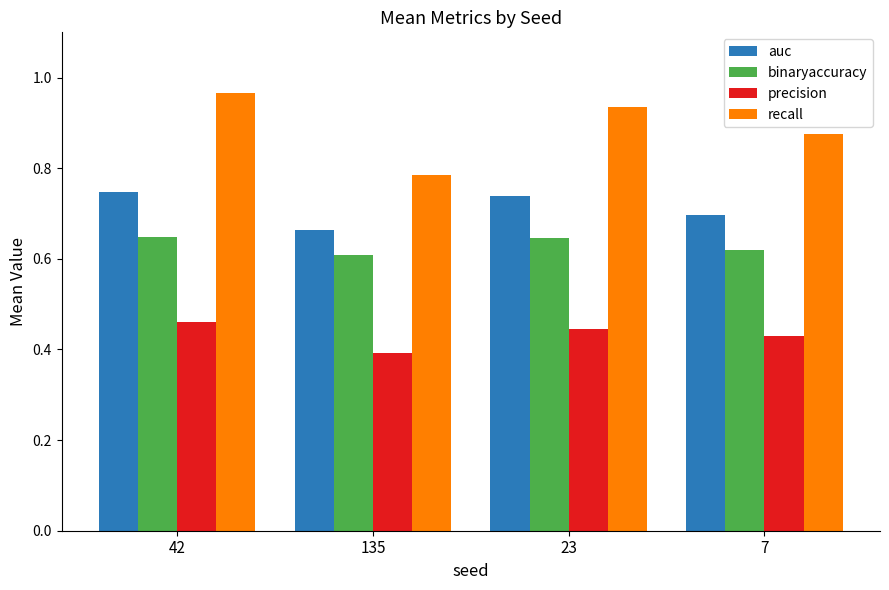

Is it true that precision equals 0.4 at 23?

True